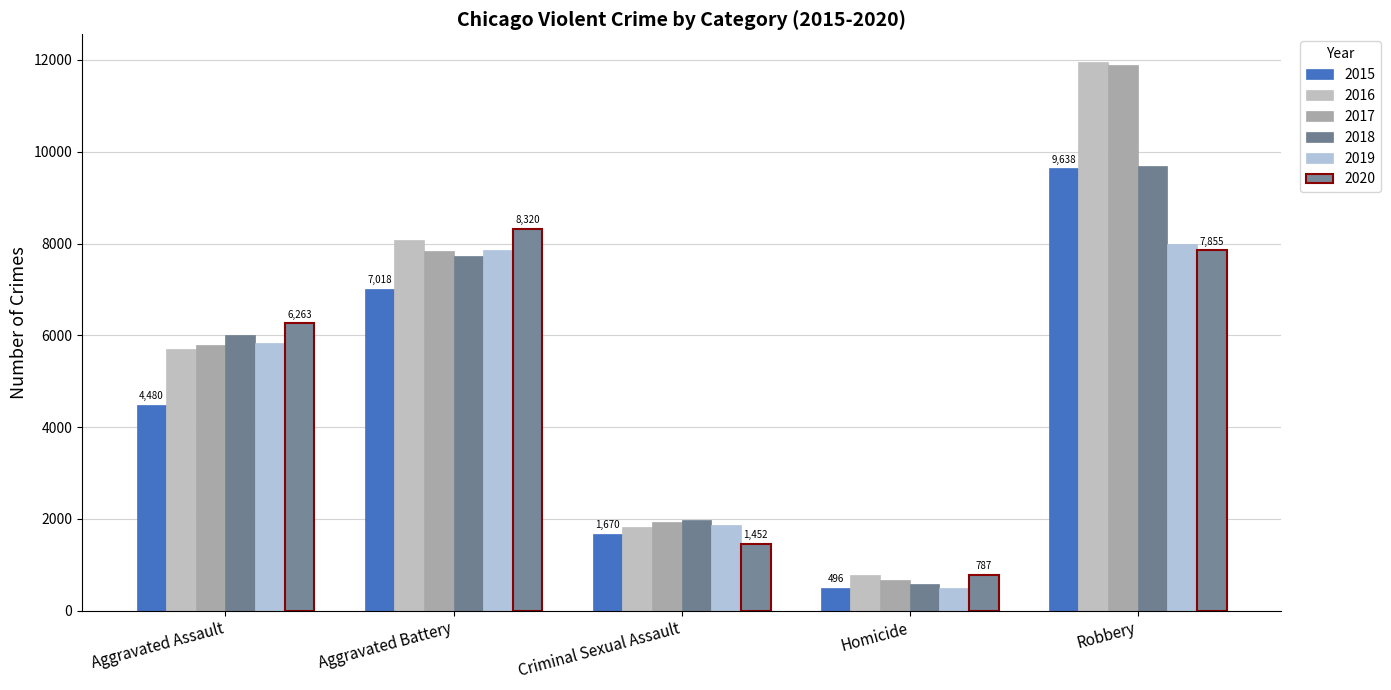

Is it true that 2015 equals 6154 at Aggravated Assault?

False